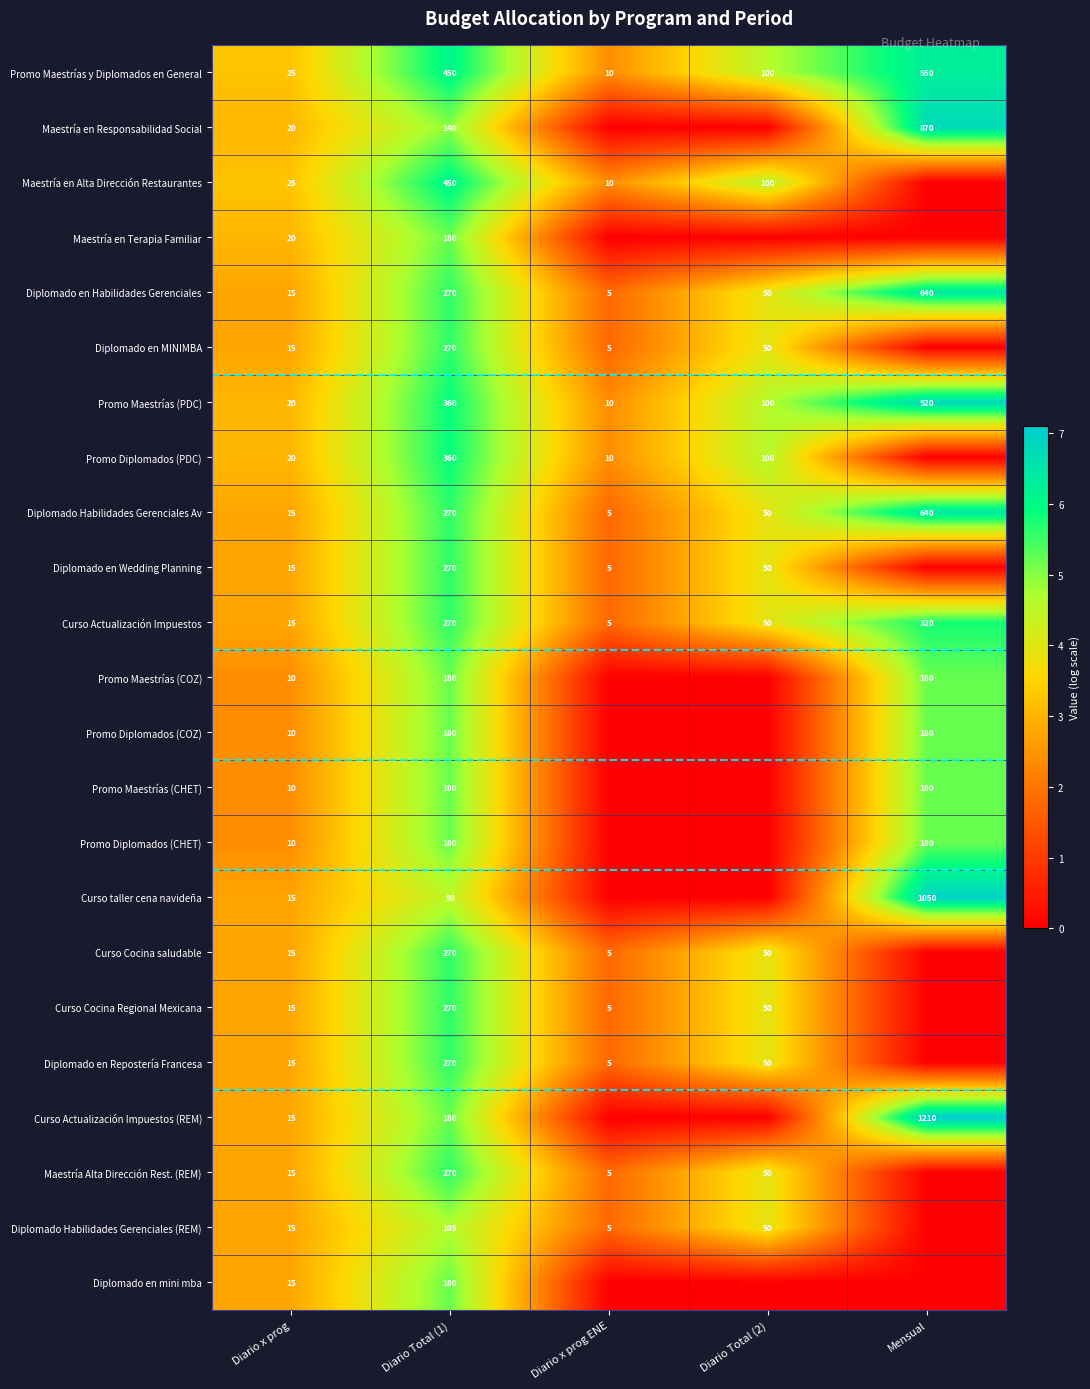

What is the spread (max minus min) of values at Diario Total (2)?

4.6